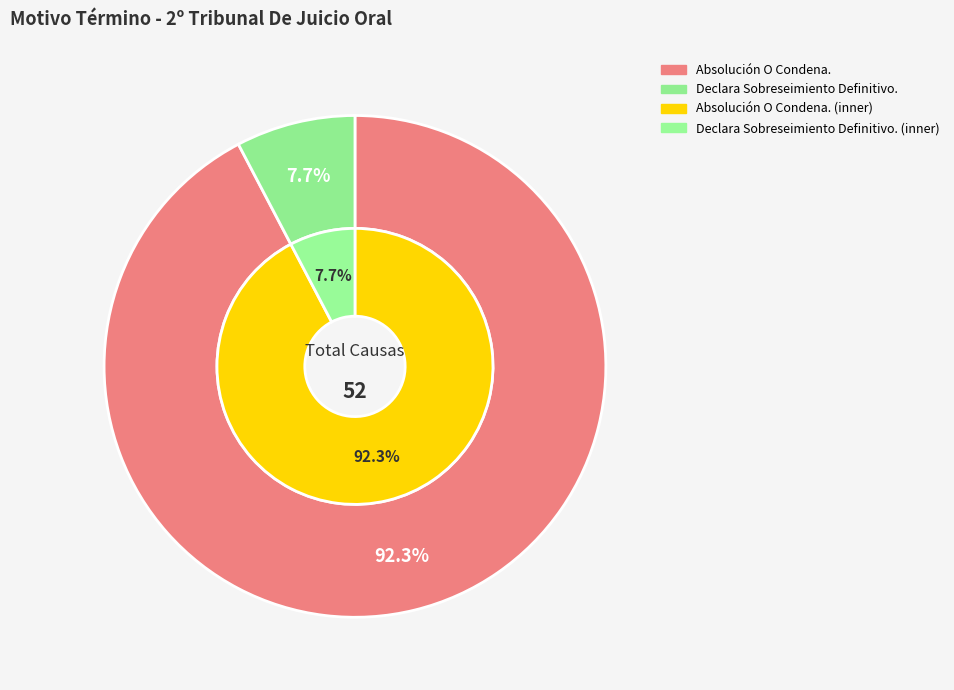

True or false: Declara Sobreseimiento Definitivo. accounts for 8% of the total.

True